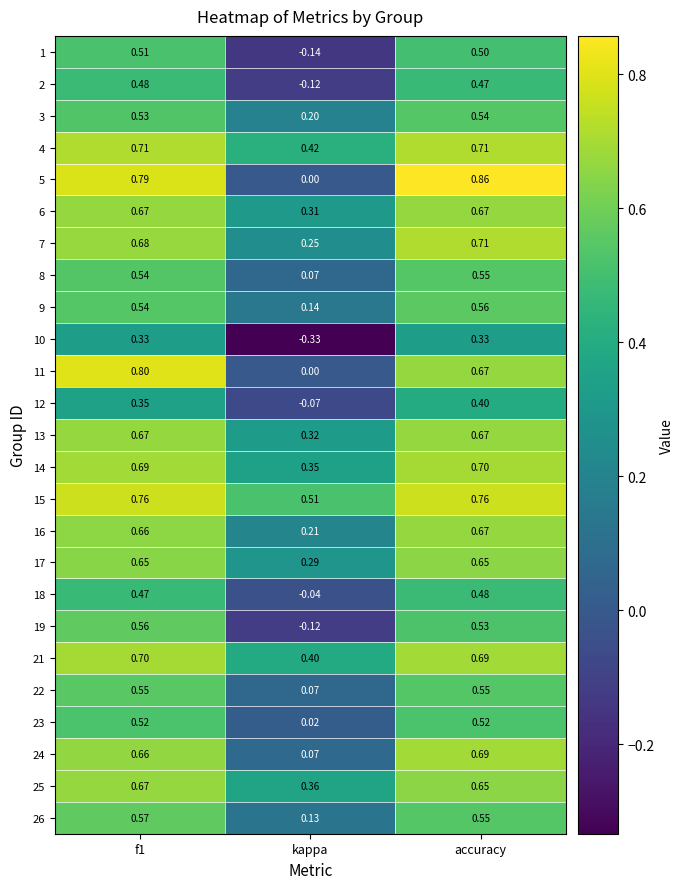

Which series changed the most between f1 and accuracy?

11